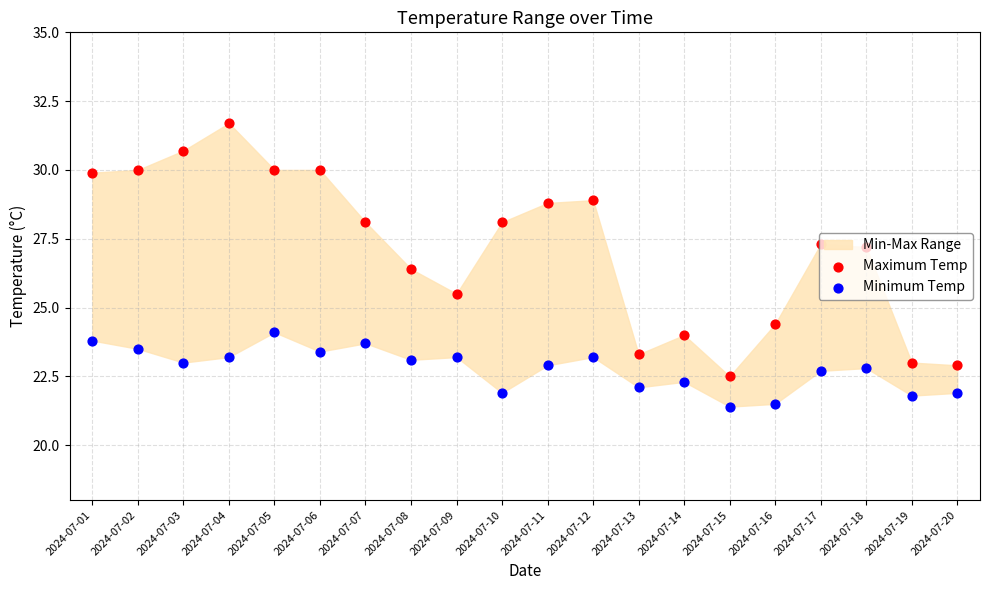

Which series reaches the minimum Y coordinate?

Minimum Temp